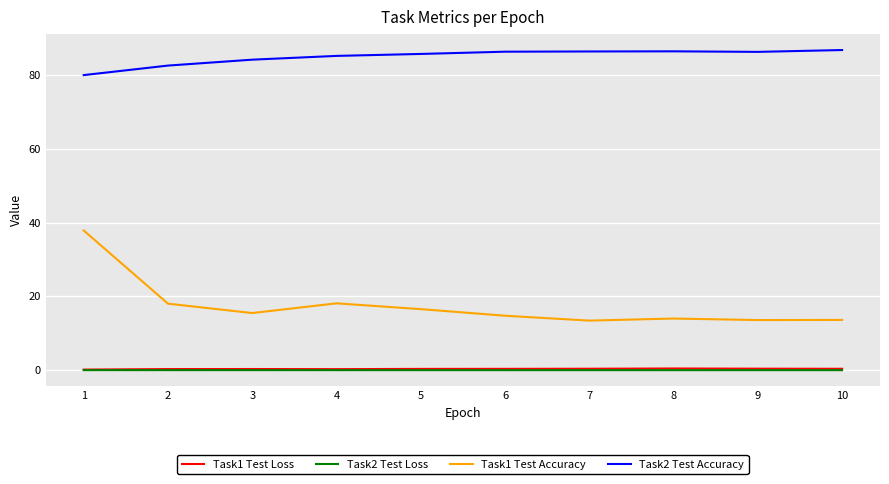

What is the greatest value displayed?

86.7